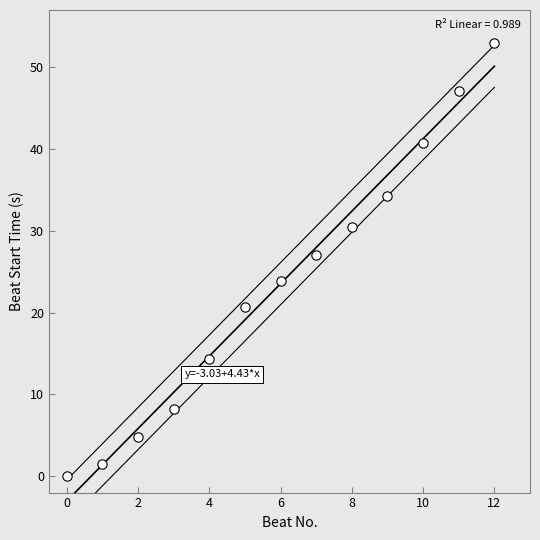

What Y value in the scatter plot is closest to 26?

27.1